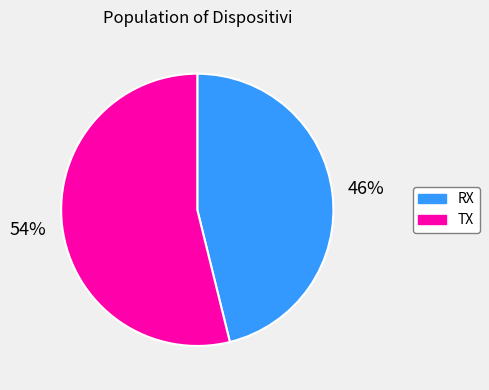

What percentage is the TX slice, to the nearest percent?

54%